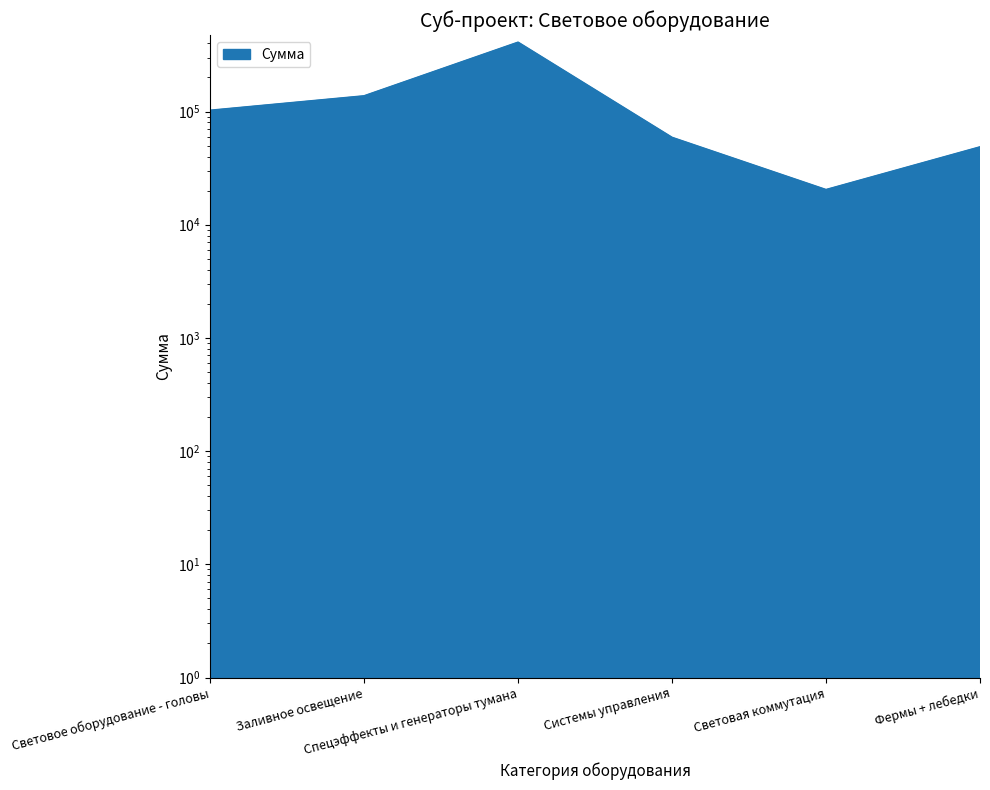

What is the label of the 5th point from the left?

Световая коммутация